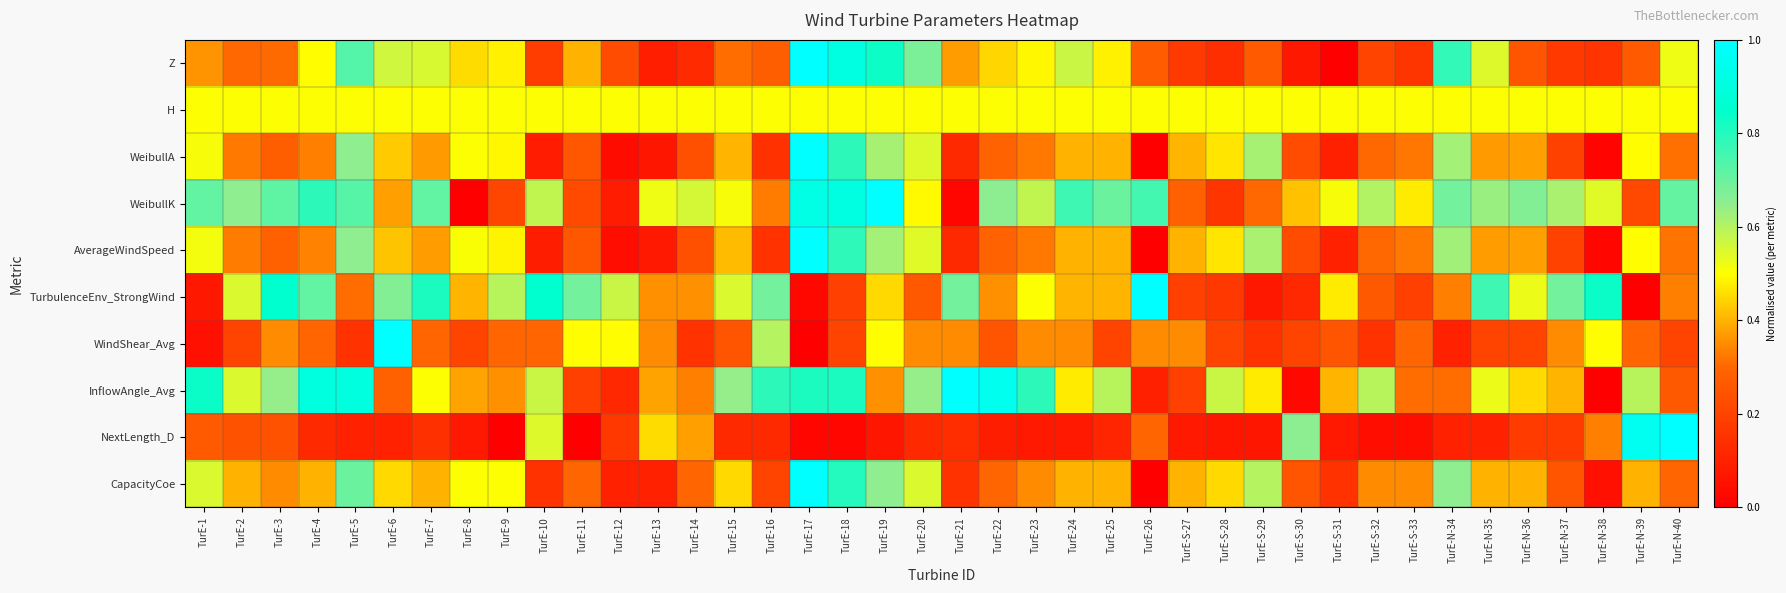

Reading left to right, transcribe all the data shown in this chart.

Z: TurE-1=0.4	TurE-2=0.3	TurE-3=0.3	TurE-4=0.5	TurE-5=0.7	TurE-6=0.6	TurE-7=0.6	TurE-8=0.5	TurE-9=0.5	TurE-10=0.2	TurE-11=0.4	TurE-12=0.2	TurE-13=0.1	TurE-14=0.1	TurE-15=0.3	TurE-16=0.3	TurE-17=1.0	TurE-18=0.9	TurE-19=0.8	TurE-20=0.7	TurE-21=0.4	TurE-22=0.4	TurE-23=0.5	TurE-24=0.6	TurE-25=0.5	TurE-26=0.3	TurE-S-27=0.2	TurE-S-28=0.1	TurE-S-29=0.3	TurE-S-30=0.1	TurE-S-31=0.0	TurE-S-32=0.2	TurE-S-33=0.2	TurE-N-34=0.8	TurE-N-35=0.5	TurE-N-36=0.2	TurE-N-37=0.2	TurE-N-38=0.2	TurE-N-39=0.3	TurE-N-40=0.5
H: TurE-1=0.5	TurE-2=0.5	TurE-3=0.5	TurE-4=0.5	TurE-5=0.5	TurE-6=0.5	TurE-7=0.5	TurE-8=0.5	TurE-9=0.5	TurE-10=0.5	TurE-11=0.5	TurE-12=0.5	TurE-13=0.5	TurE-14=0.5	TurE-15=0.5	TurE-16=0.5	TurE-17=0.5	TurE-18=0.5	TurE-19=0.5	TurE-20=0.5	TurE-21=0.5	TurE-22=0.5	TurE-23=0.5	TurE-24=0.5	TurE-25=0.5	TurE-26=0.5	TurE-S-27=0.5	TurE-S-28=0.5	TurE-S-29=0.5	TurE-S-30=0.5	TurE-S-31=0.5	TurE-S-32=0.5	TurE-S-33=0.5	TurE-N-34=0.5	TurE-N-35=0.5	TurE-N-36=0.5	TurE-N-37=0.5	TurE-N-38=0.5	TurE-N-39=0.5	TurE-N-40=0.5
WeibullA: TurE-1=0.5	TurE-2=0.3	TurE-3=0.3	TurE-4=0.3	TurE-5=0.6	TurE-6=0.4	TurE-7=0.4	TurE-8=0.5	TurE-9=0.5	TurE-10=0.1	TurE-11=0.3	TurE-12=0.0	TurE-13=0.1	TurE-14=0.2	TurE-15=0.4	TurE-16=0.1	TurE-17=1.0	TurE-18=0.8	TurE-19=0.6	TurE-20=0.5	TurE-21=0.1	TurE-22=0.3	TurE-23=0.3	TurE-24=0.4	TurE-25=0.4	TurE-26=0.0	TurE-S-27=0.4	TurE-S-28=0.5	TurE-S-29=0.6	TurE-S-30=0.2	TurE-S-31=0.1	TurE-S-32=0.3	TurE-S-33=0.3	TurE-N-34=0.6	TurE-N-35=0.4	TurE-N-36=0.4	TurE-N-37=0.2	TurE-N-38=0.0	TurE-N-39=0.5	TurE-N-40=0.3
WeibullK: TurE-1=0.7	TurE-2=0.6	TurE-3=0.7	TurE-4=0.8	TurE-5=0.7	TurE-6=0.4	TurE-7=0.7	TurE-8=0.0	TurE-9=0.2	TurE-10=0.6	TurE-11=0.2	TurE-12=0.1	TurE-13=0.5	TurE-14=0.6	TurE-15=0.5	TurE-16=0.3	TurE-17=0.9	TurE-18=0.9	TurE-19=1.0	TurE-20=0.5	TurE-21=0.0	TurE-22=0.7	TurE-23=0.6	TurE-24=0.8	TurE-25=0.7	TurE-26=0.8	TurE-S-27=0.3	TurE-S-28=0.2	TurE-S-29=0.3	TurE-S-30=0.4	TurE-S-31=0.5	TurE-S-32=0.6	TurE-S-33=0.5	TurE-N-34=0.7	TurE-N-35=0.6	TurE-N-36=0.7	TurE-N-37=0.6	TurE-N-38=0.5	TurE-N-39=0.2	TurE-N-40=0.7
AverageWindSpeed: TurE-1=0.5	TurE-2=0.3	TurE-3=0.3	TurE-4=0.3	TurE-5=0.6	TurE-6=0.4	TurE-7=0.4	TurE-8=0.5	TurE-9=0.5	TurE-10=0.1	TurE-11=0.3	TurE-12=0.0	TurE-13=0.1	TurE-14=0.2	TurE-15=0.4	TurE-16=0.1	TurE-17=1.0	TurE-18=0.8	TurE-19=0.6	TurE-20=0.5	TurE-21=0.1	TurE-22=0.3	TurE-23=0.3	TurE-24=0.4	TurE-25=0.4	TurE-26=0.0	TurE-S-27=0.4	TurE-S-28=0.5	TurE-S-29=0.6	TurE-S-30=0.2	TurE-S-31=0.1	TurE-S-32=0.3	TurE-S-33=0.3	TurE-N-34=0.6	TurE-N-35=0.4	TurE-N-36=0.4	TurE-N-37=0.2	TurE-N-38=0.0	TurE-N-39=0.5	TurE-N-40=0.3
TurbulenceEnv_StrongWind: TurE-1=0.1	TurE-2=0.5	TurE-3=0.9	TurE-4=0.7	TurE-5=0.3	TurE-6=0.7	TurE-7=0.8	TurE-8=0.4	TurE-9=0.6	TurE-10=0.9	TurE-11=0.7	TurE-12=0.6	TurE-13=0.4	TurE-14=0.4	TurE-15=0.5	TurE-16=0.7	TurE-17=0.0	TurE-18=0.2	TurE-19=0.5	TurE-20=0.3	TurE-21=0.7	TurE-22=0.4	TurE-23=0.5	TurE-24=0.4	TurE-25=0.4	TurE-26=1.0	TurE-S-27=0.2	TurE-S-28=0.2	TurE-S-29=0.1	TurE-S-30=0.1	TurE-S-31=0.5	TurE-S-32=0.3	TurE-S-33=0.2	TurE-N-34=0.3	TurE-N-35=0.8	TurE-N-36=0.5	TurE-N-37=0.7	TurE-N-38=0.8	TurE-N-39=0.0	TurE-N-40=0.3
WindShear_Avg: TurE-1=0.0	TurE-2=0.2	TurE-3=0.3	TurE-4=0.3	TurE-5=0.1	TurE-6=1.0	TurE-7=0.3	TurE-8=0.2	TurE-9=0.3	TurE-10=0.3	TurE-11=0.5	TurE-12=0.5	TurE-13=0.3	TurE-14=0.1	TurE-15=0.2	TurE-16=0.6	TurE-17=0.0	TurE-18=0.2	TurE-19=0.5	TurE-20=0.3	TurE-21=0.3	TurE-22=0.2	TurE-23=0.3	TurE-24=0.3	TurE-25=0.2	TurE-26=0.3	TurE-S-27=0.3	TurE-S-28=0.2	TurE-S-29=0.1	TurE-S-30=0.2	TurE-S-31=0.2	TurE-S-32=0.1	TurE-S-33=0.3	TurE-N-34=0.1	TurE-N-35=0.2	TurE-N-36=0.2	TurE-N-37=0.3	TurE-N-38=0.5	TurE-N-39=0.3	TurE-N-40=0.2
InflowAngle_Avg: TurE-1=0.8	TurE-2=0.5	TurE-3=0.6	TurE-4=0.9	TurE-5=0.9	TurE-6=0.3	TurE-7=0.5	TurE-8=0.4	TurE-9=0.4	TurE-10=0.6	TurE-11=0.2	TurE-12=0.1	TurE-13=0.4	TurE-14=0.3	TurE-15=0.6	TurE-16=0.8	TurE-17=0.8	TurE-18=0.8	TurE-19=0.4	TurE-20=0.6	TurE-21=1.0	TurE-22=1.0	TurE-23=0.8	TurE-24=0.5	TurE-25=0.6	TurE-26=0.1	TurE-S-27=0.2	TurE-S-28=0.6	TurE-S-29=0.5	TurE-S-30=0.0	TurE-S-31=0.4	TurE-S-32=0.6	TurE-S-33=0.3	TurE-N-34=0.3	TurE-N-35=0.5	TurE-N-36=0.5	TurE-N-37=0.4	TurE-N-38=0.0	TurE-N-39=0.6	TurE-N-40=0.3
NextLength_D: TurE-1=0.3	TurE-2=0.2	TurE-3=0.2	TurE-4=0.1	TurE-5=0.1	TurE-6=0.1	TurE-7=0.1	TurE-8=0.1	TurE-9=0.0	TurE-10=0.5	TurE-11=0.0	TurE-12=0.2	TurE-13=0.5	TurE-14=0.4	TurE-15=0.1	TurE-16=0.1	TurE-17=0.0	TurE-18=0.0	TurE-19=0.1	TurE-20=0.1	TurE-21=0.1	TurE-22=0.1	TurE-23=0.1	TurE-24=0.1	TurE-25=0.1	TurE-26=0.3	TurE-S-27=0.1	TurE-S-28=0.1	TurE-S-29=0.1	TurE-S-30=0.7	TurE-S-31=0.1	TurE-S-32=0.0	TurE-S-33=0.0	TurE-N-34=0.1	TurE-N-35=0.1	TurE-N-36=0.2	TurE-N-37=0.2	TurE-N-38=0.3	TurE-N-39=1.0	TurE-N-40=1.0
CapacityCoe: TurE-1=0.6	TurE-2=0.4	TurE-3=0.3	TurE-4=0.4	TurE-5=0.7	TurE-6=0.4	TurE-7=0.4	TurE-8=0.5	TurE-9=0.5	TurE-10=0.1	TurE-11=0.3	TurE-12=0.1	TurE-13=0.1	TurE-14=0.3	TurE-15=0.4	TurE-16=0.2	TurE-17=1.0	TurE-18=0.8	TurE-19=0.6	TurE-20=0.6	TurE-21=0.1	TurE-22=0.3	TurE-23=0.3	TurE-24=0.4	TurE-25=0.4	TurE-26=0.0	TurE-S-27=0.4	TurE-S-28=0.4	TurE-S-29=0.6	TurE-S-30=0.2	TurE-S-31=0.1	TurE-S-32=0.3	TurE-S-33=0.3	TurE-N-34=0.6	TurE-N-35=0.4	TurE-N-36=0.4	TurE-N-37=0.2	TurE-N-38=0.0	TurE-N-39=0.4	TurE-N-40=0.3